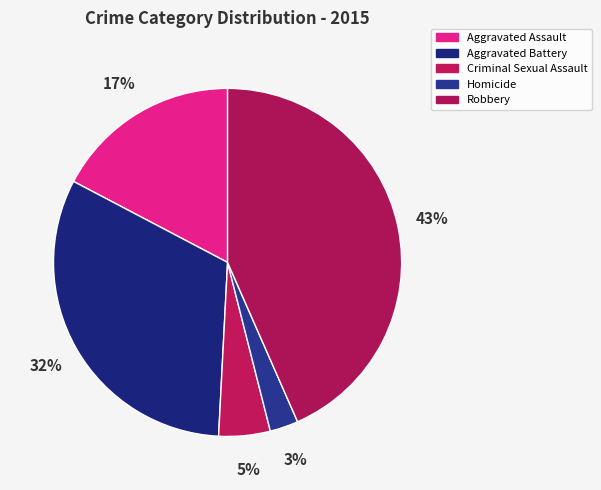

To the nearest percent, what is the average slice percentage?

20%